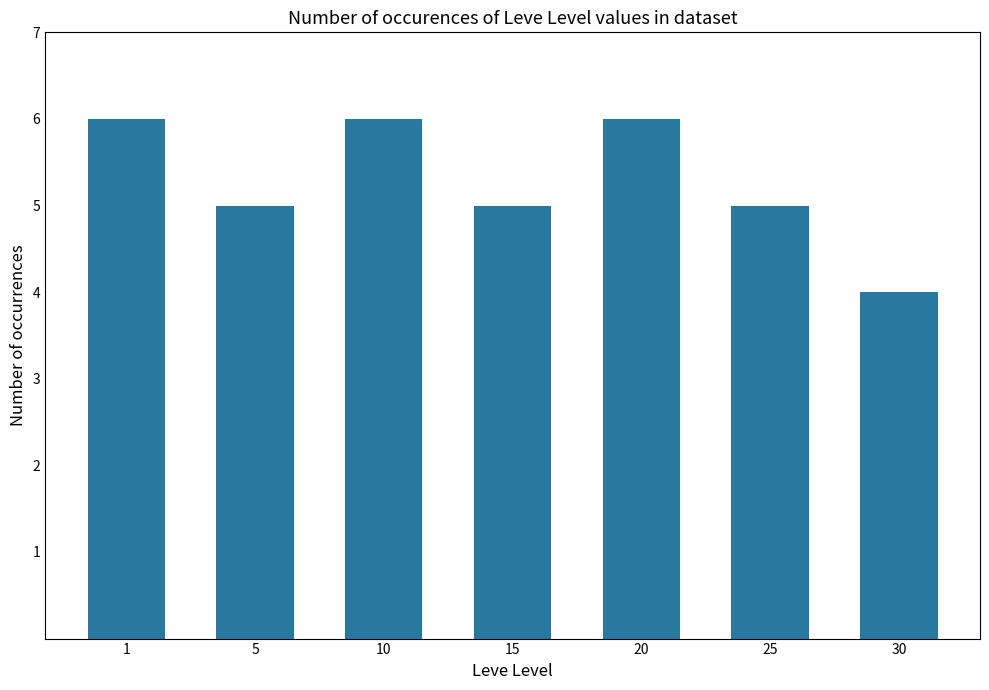

Where does the data first go above 5?

1